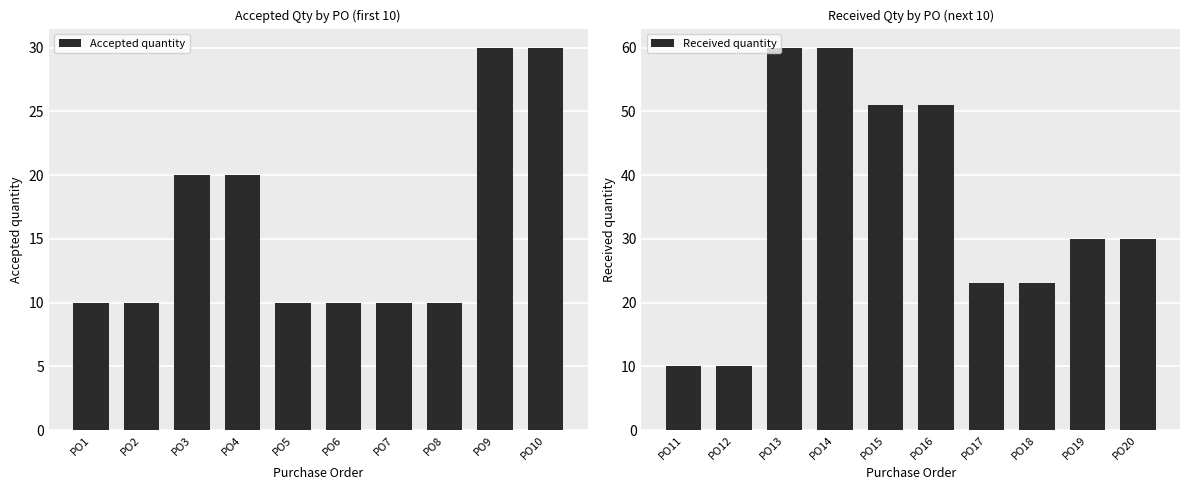

What is the highest value of the Received quantity series?

60